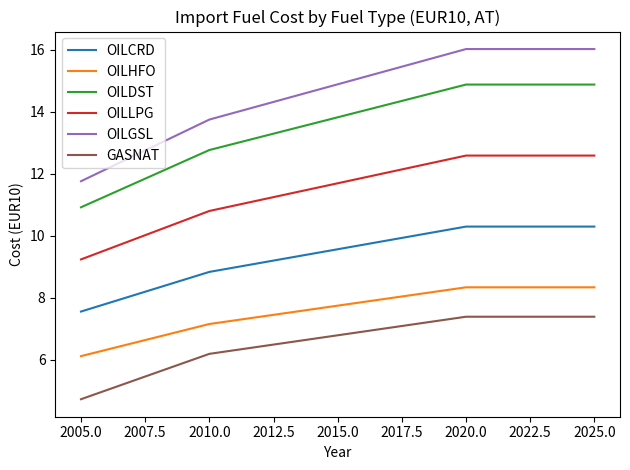

What position from the left is 2020.0?

4